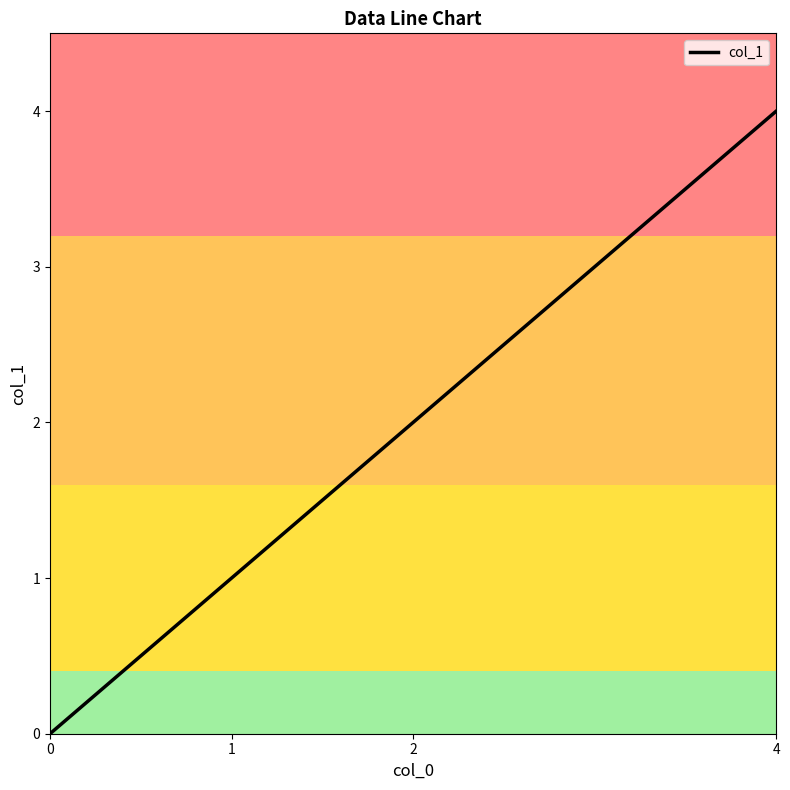

Reading left to right, transcribe all the data shown in this chart.

0=0	1=1	2=2	4=4